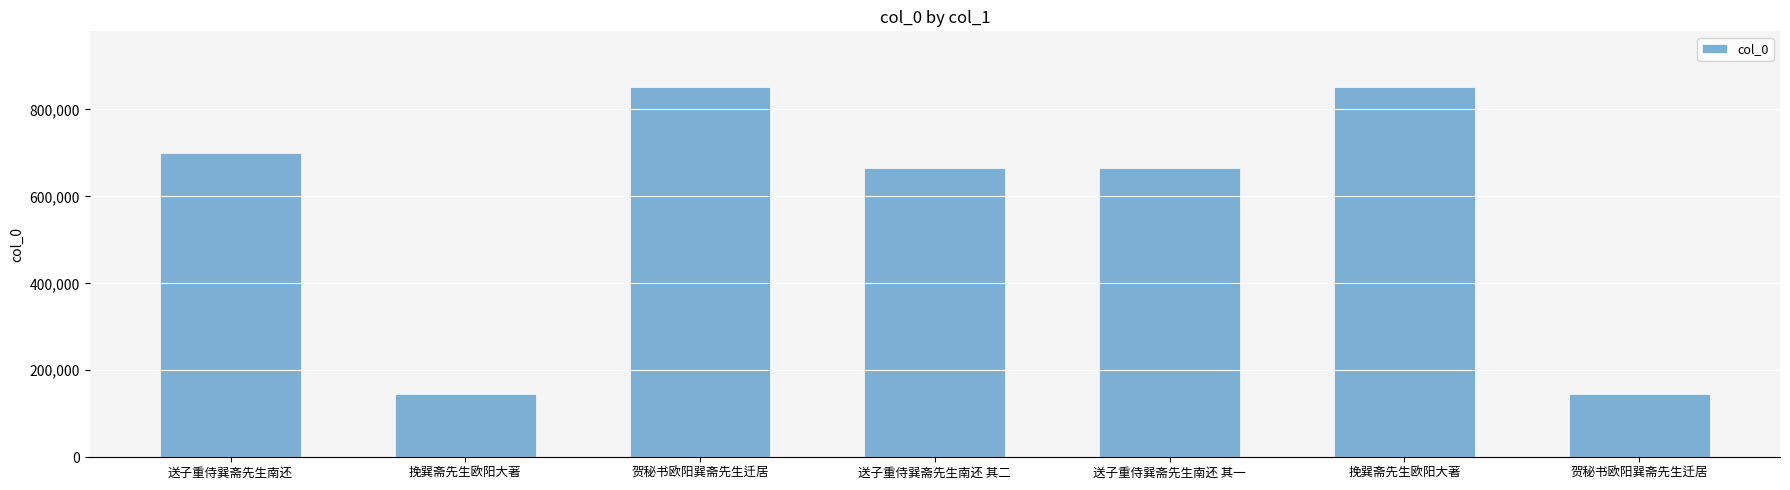

Where does the data first go above 665036?

送子重侍巽斋先生南还